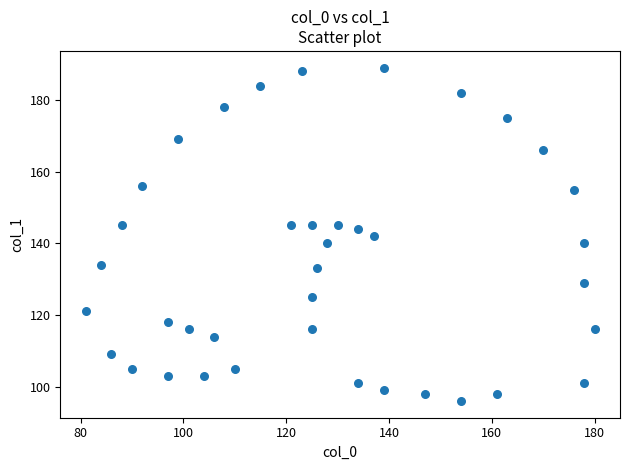

What is the range of Y values (max minus min)?

93